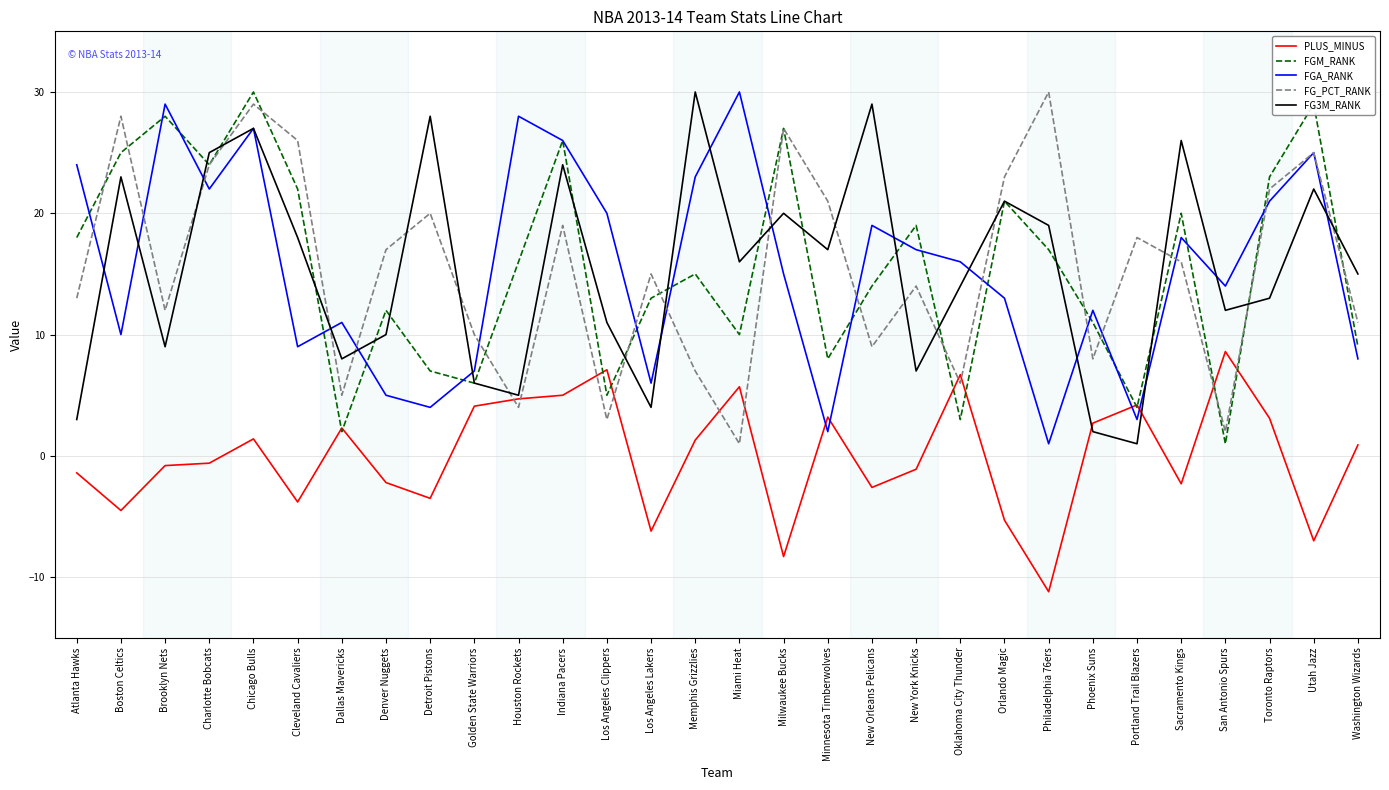

What is the difference between the maximum and minimum values in the FGA_RANK series?

29.0